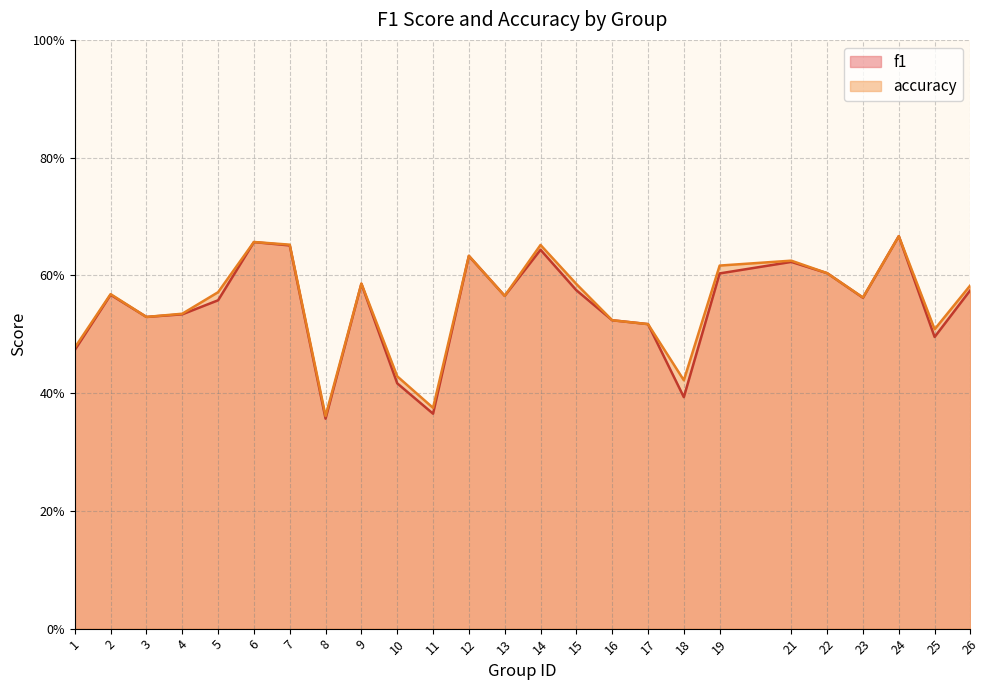

Reading left to right, extract all data points from this chart.

f1: 0.5	0.6	0.5	0.5	0.6	0.7	0.7	0.4	0.6	0.4	0.4	0.6	0.6	0.6	0.6	0.5	0.5	0.4	0.6	0.6	0.6	0.6	0.7	0.5	0.6
accuracy: 0.5	0.6	0.5	0.5	0.6	0.7	0.7	0.4	0.6	0.4	0.4	0.6	0.6	0.7	0.6	0.5	0.5	0.4	0.6	0.6	0.6	0.6	0.7	0.5	0.6